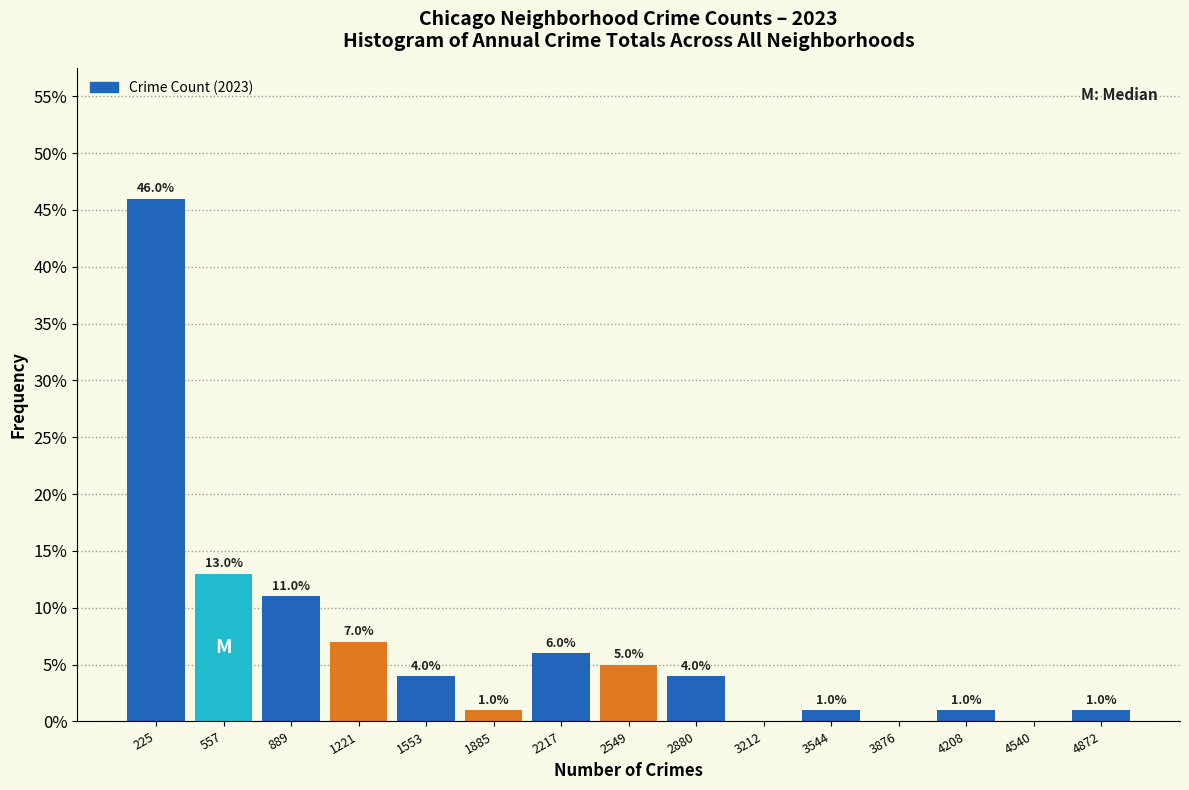

Which range on the x-axis has the tallest bar?

50 to 400